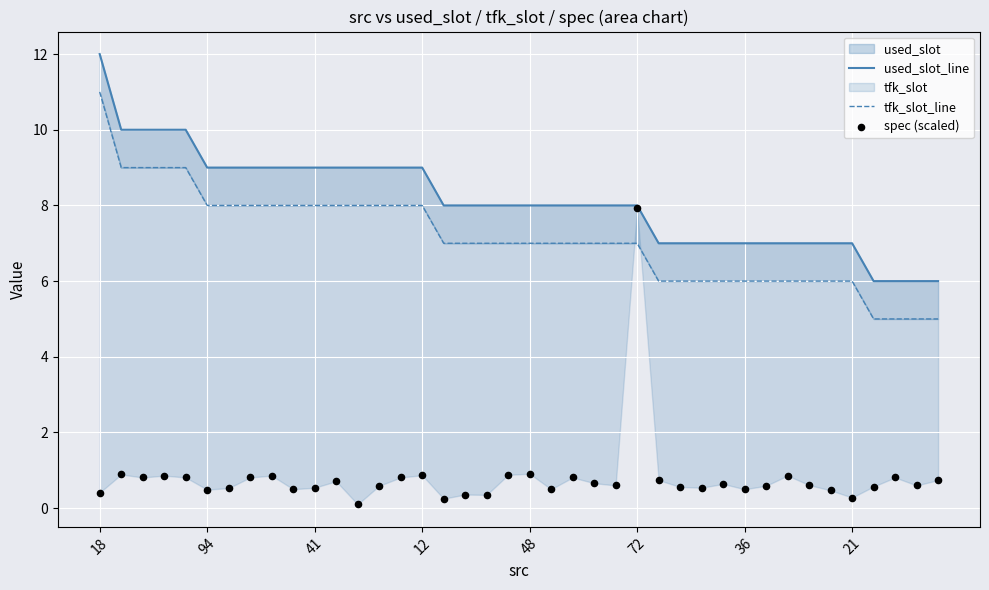

At which category is the sum across all series the highest?

18